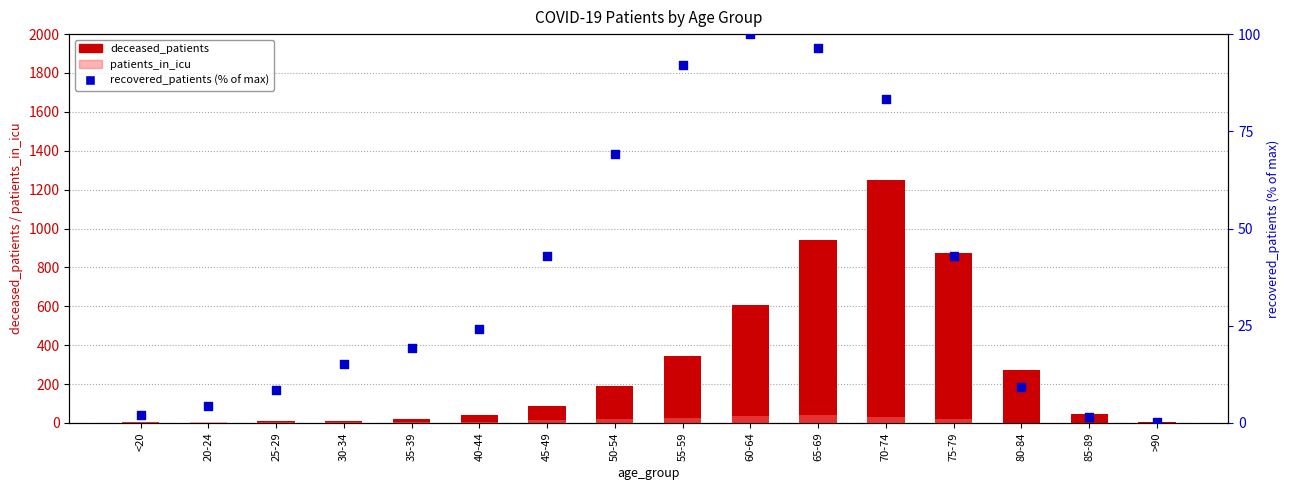

Which series contains the lowest Y value?

deceased_patients